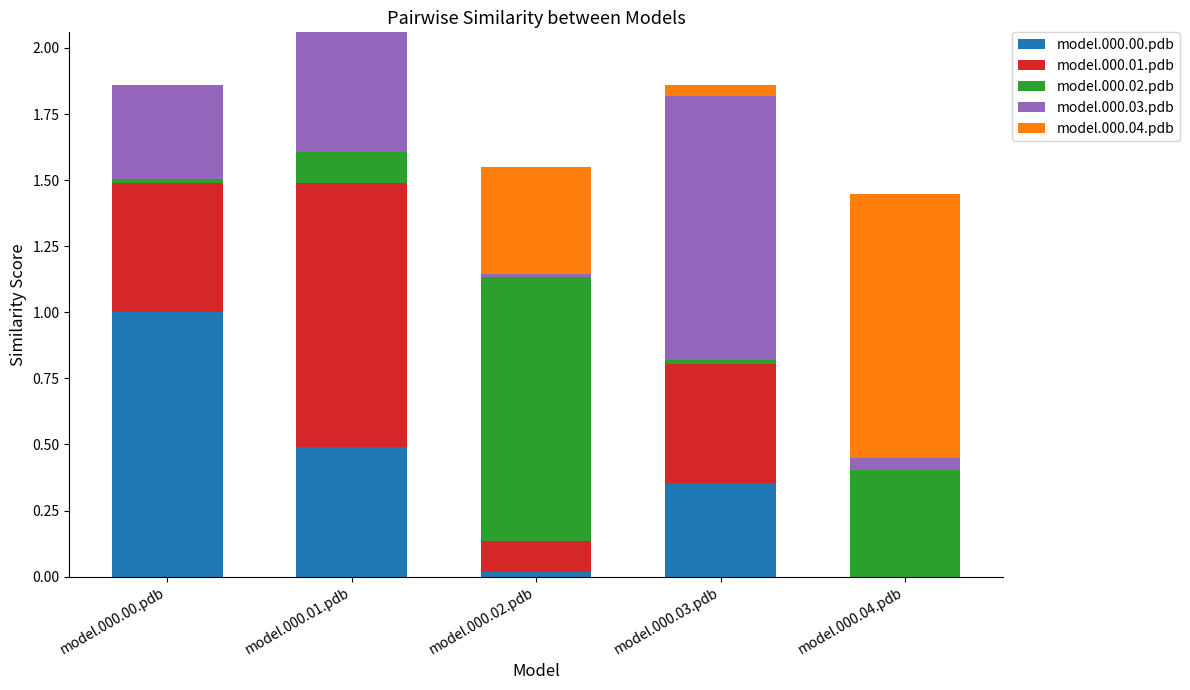

Is it true that model.000.00.pdb equals 1.0 at model.000.00.pdb?

True